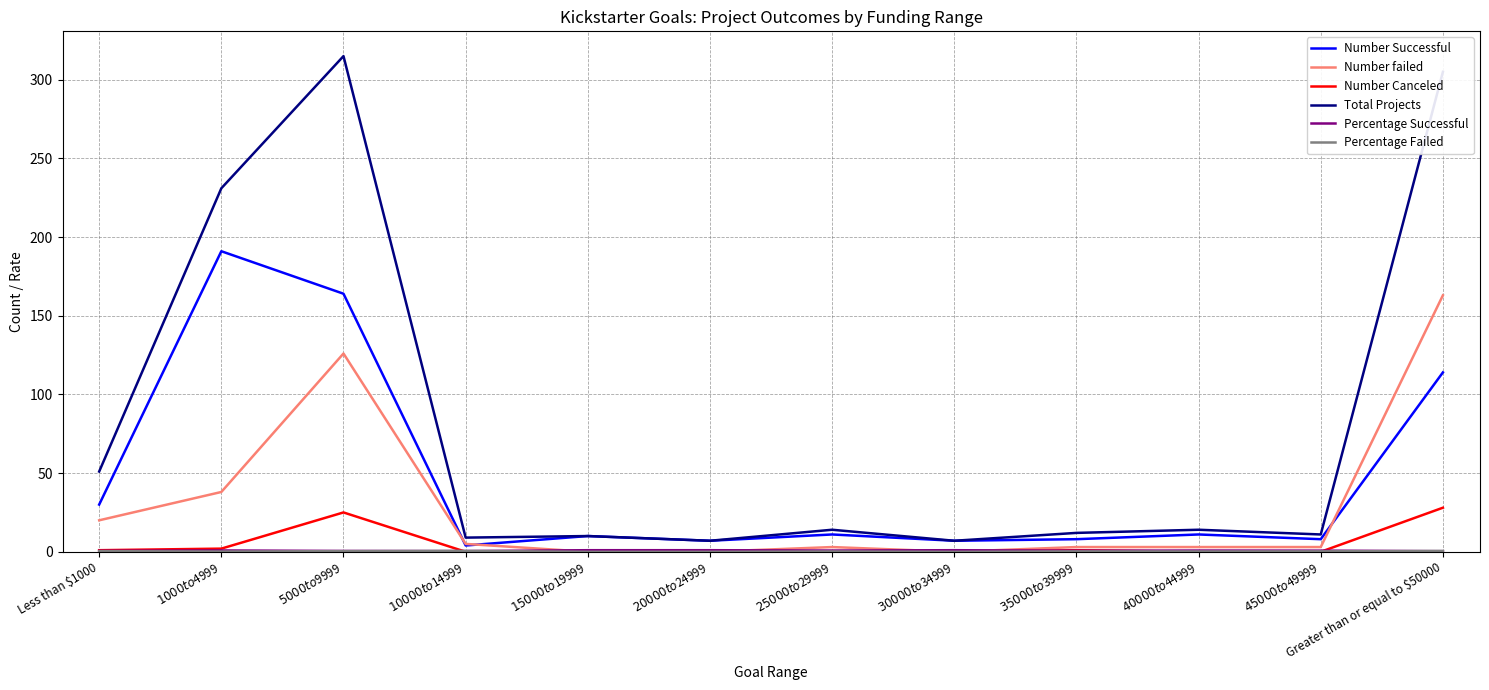

At which label does Total Projects first exceed 14?

Less than $1000